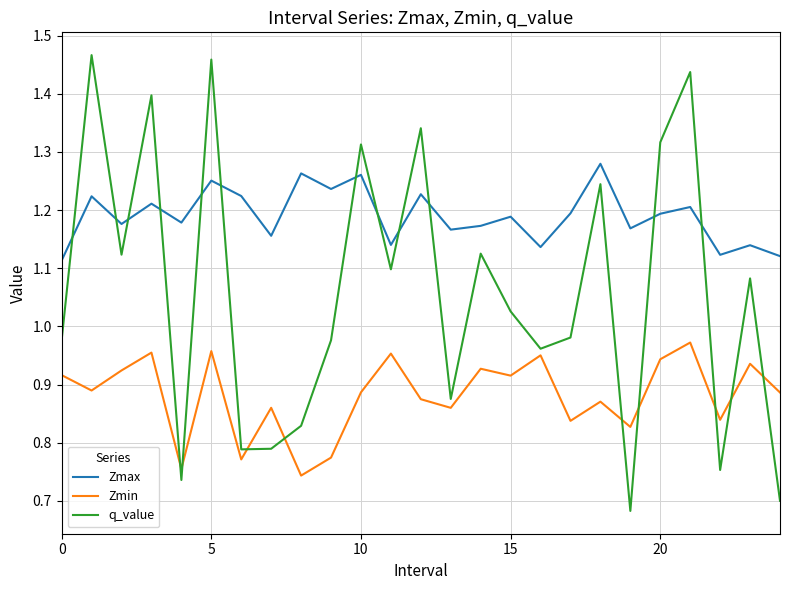

List the series in order of their peak value, highest first.

q_value, Zmax, Zmin